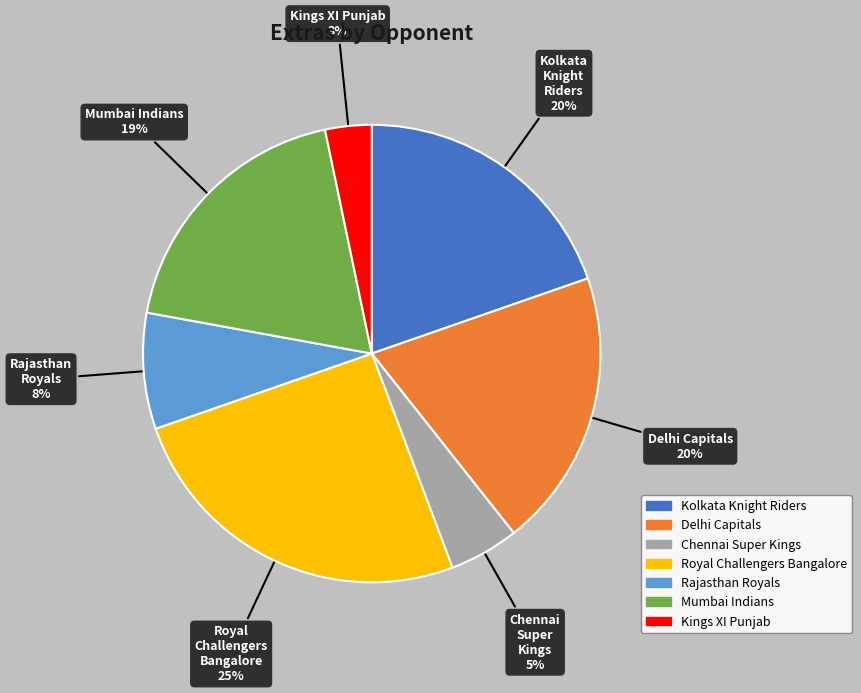

To the nearest percent, what is the difference between the largest and smallest slice percentages?

22%